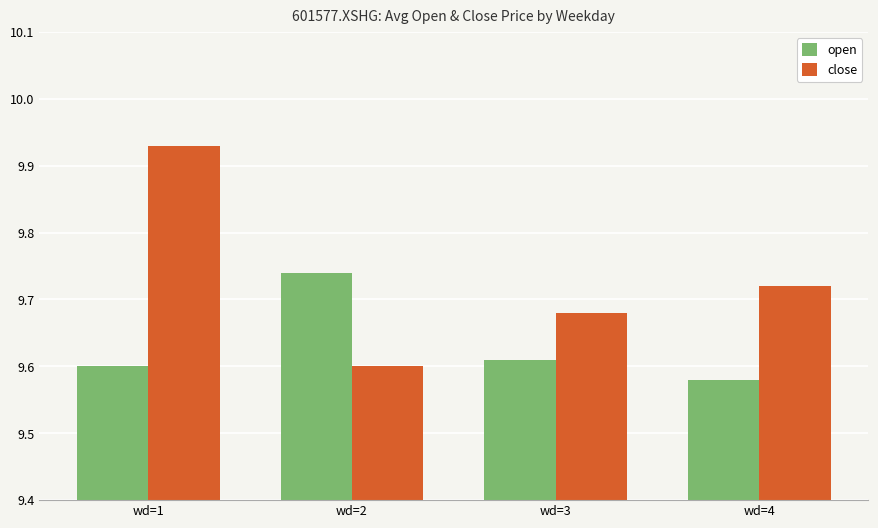

At how many categories does at least one series exceed 9?

4